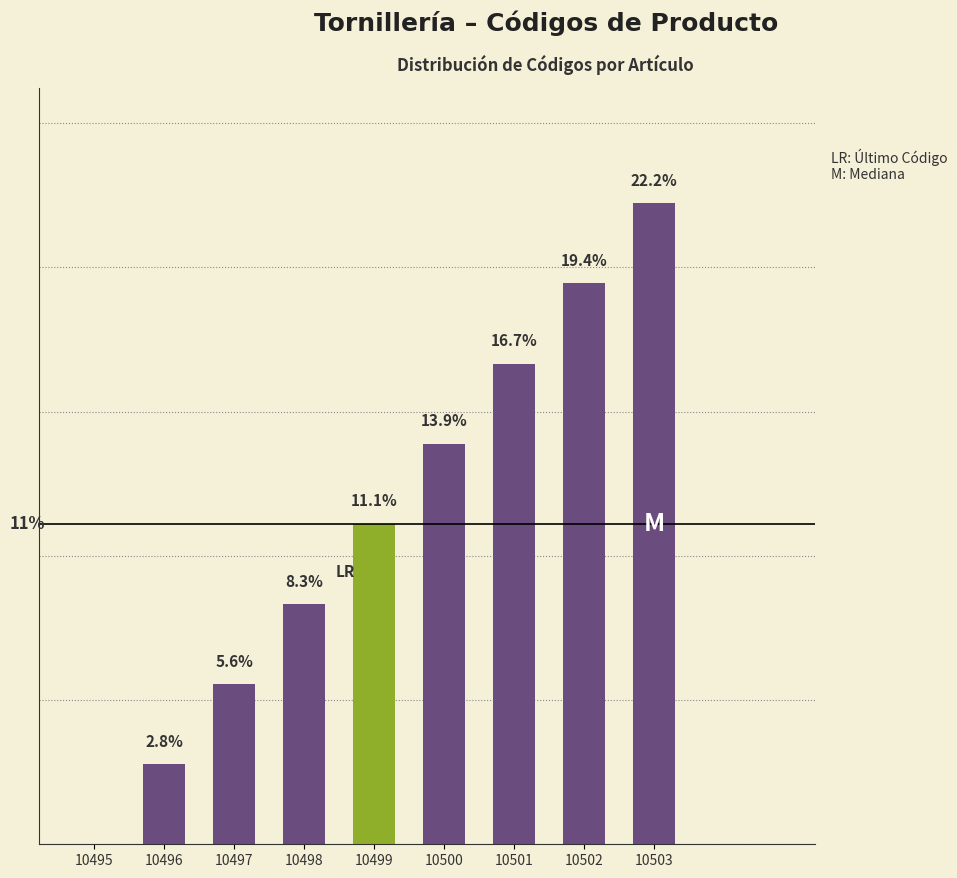

What is the difference between the second highest and second lowest values?

16.7